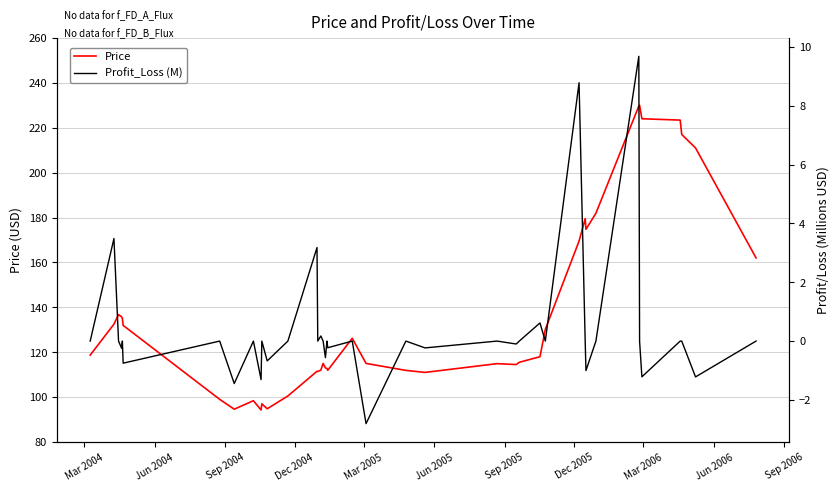

How many values in the Profit_Loss (M) series exceed 0?

6